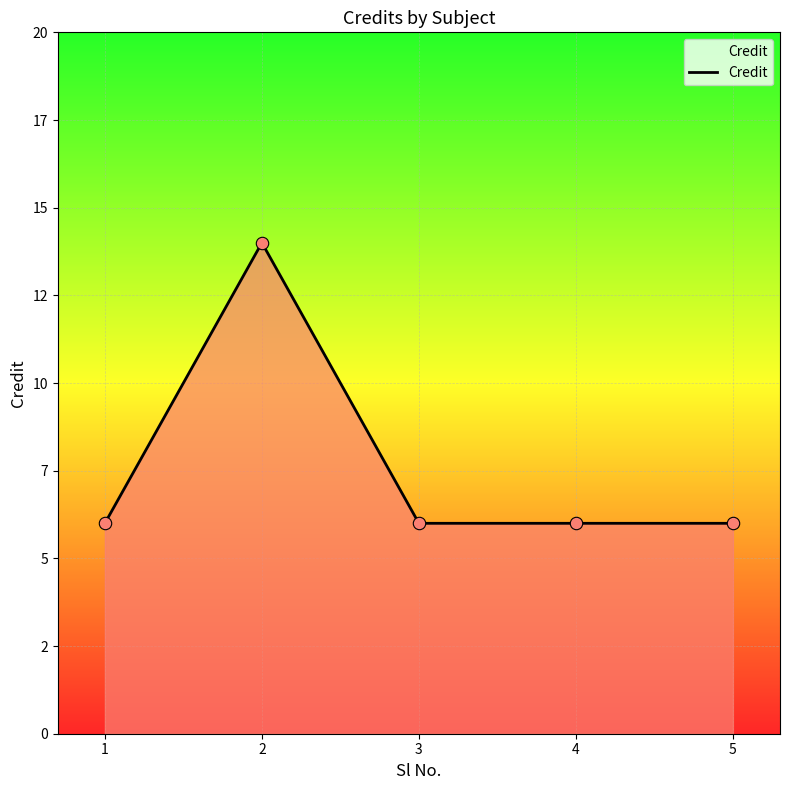

What is the ratio of the value at 5 to the value at 4?

1.0